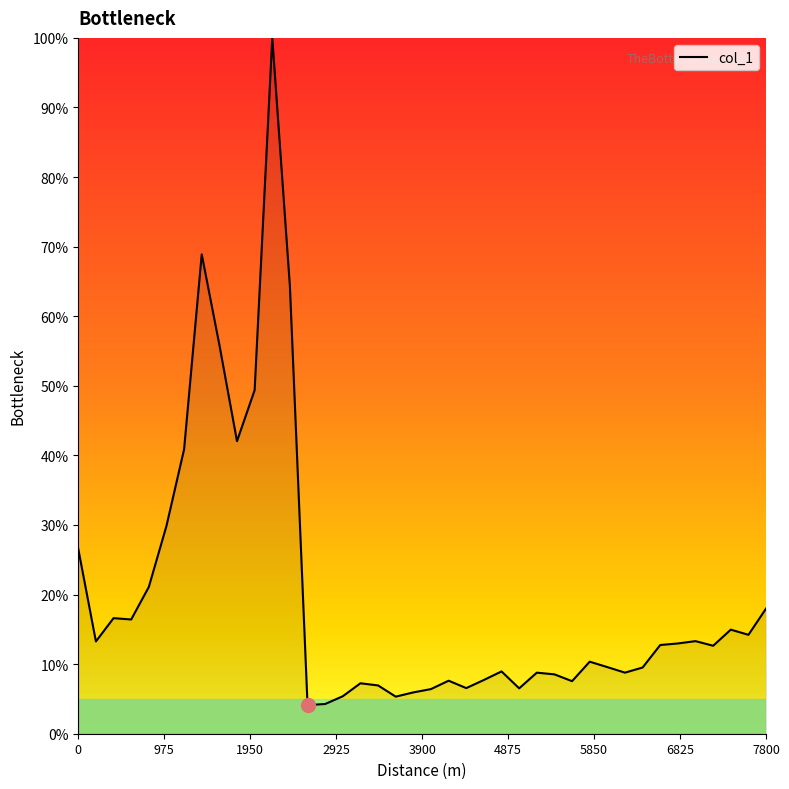

What is the smallest value displayed?

4.1